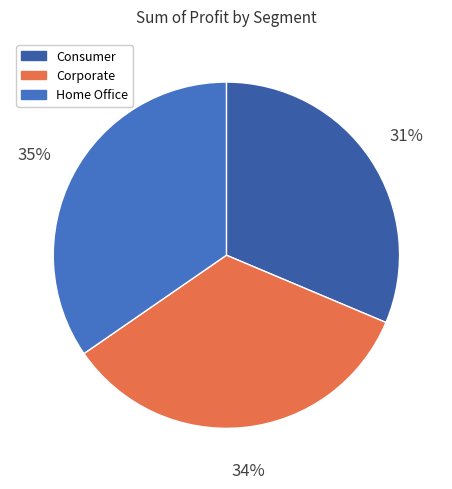

Is there a majority slice in this chart?

No